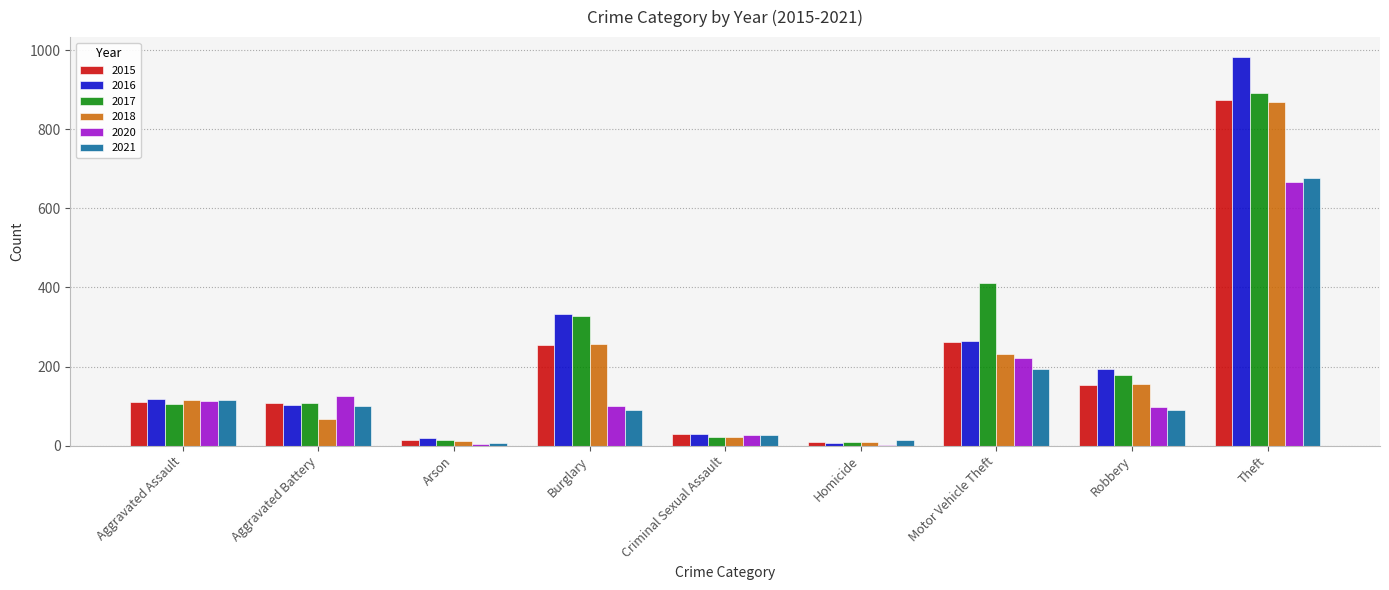

What is the approximate value of 2020 at Motor Vehicle Theft?

221